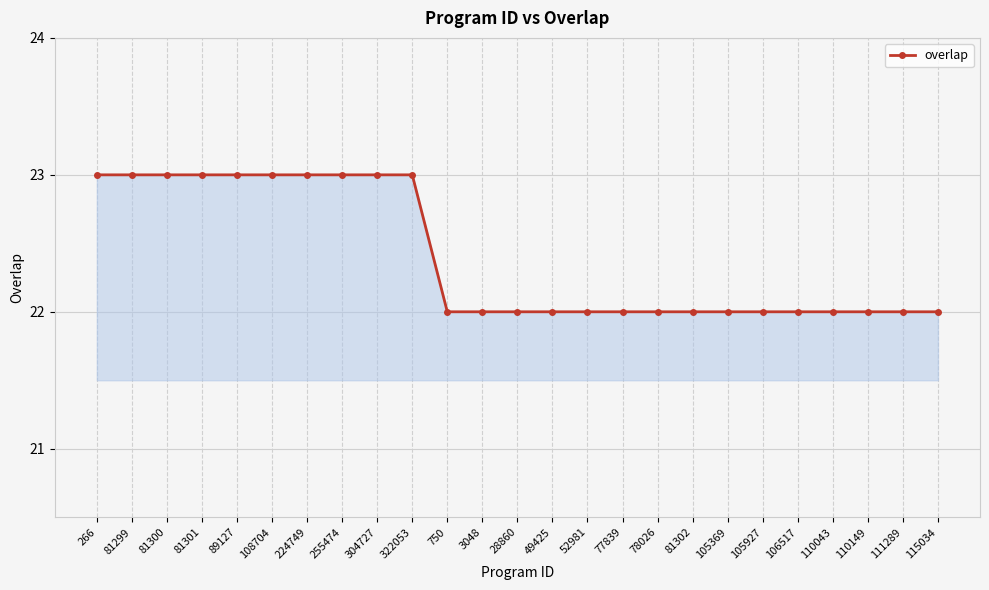

What is the maximum value shown in the chart?

23